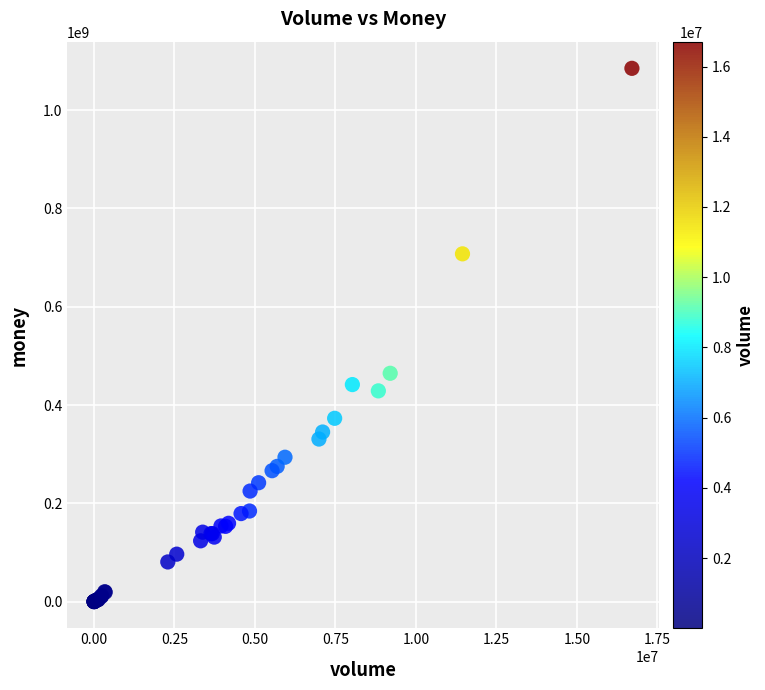

What Y value in the scatter plot is closest to 542531471?

464549475